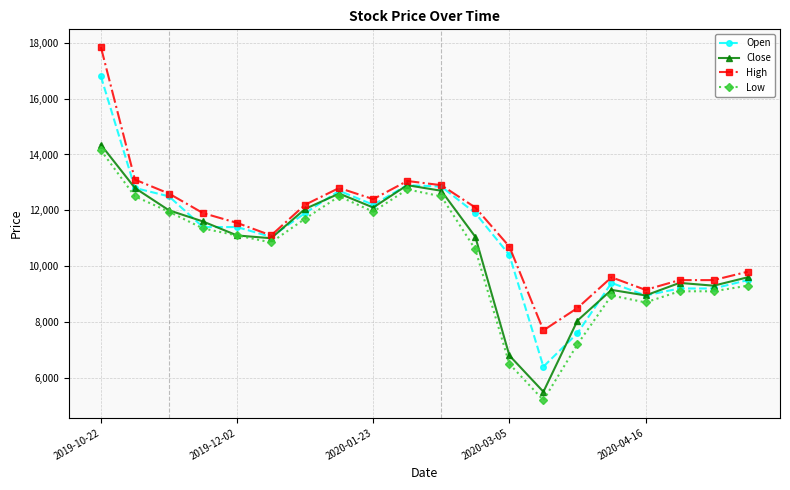

What is the value of the High point at the 15th from the left?

8500